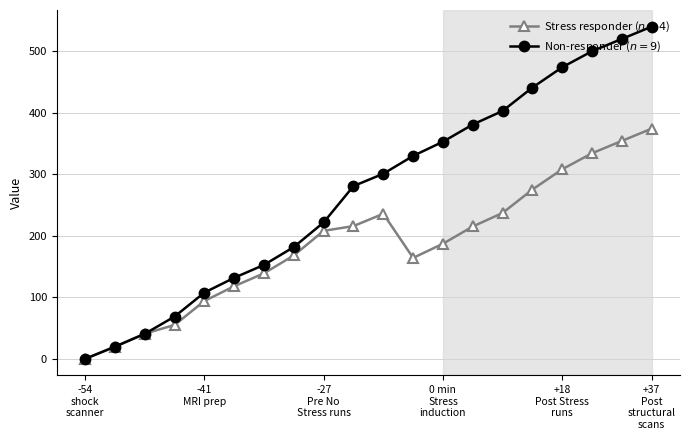

At how many categories does at least one series exceed 27?

18